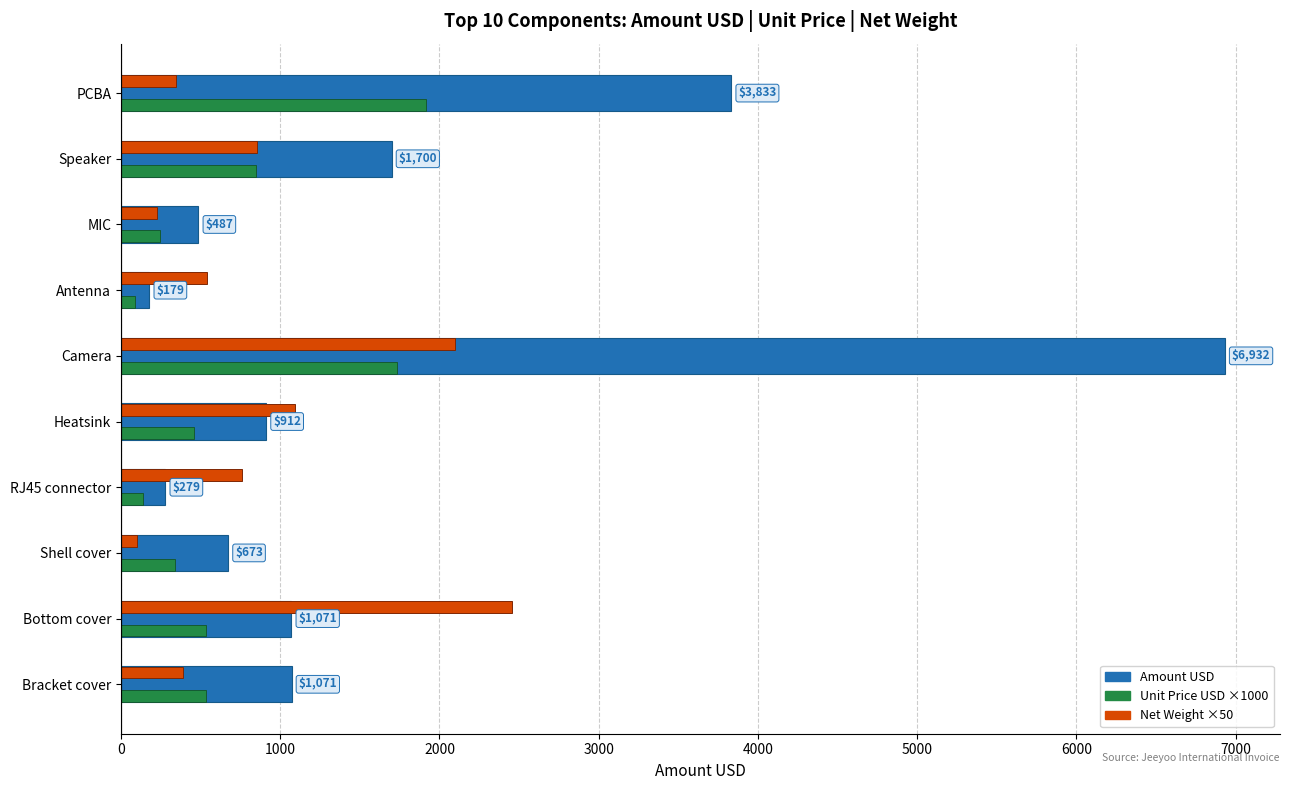

Is it true that Amount USD equals 6932.0 at Camera?

True